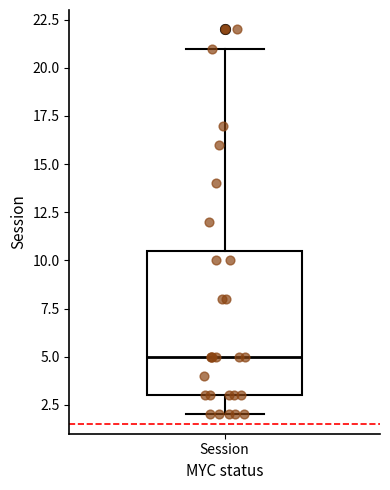

Where is the upper edge of the box for Session on the y-axis? The values are not printed on the chart, so give them approximately, as read against the axis.

10.5